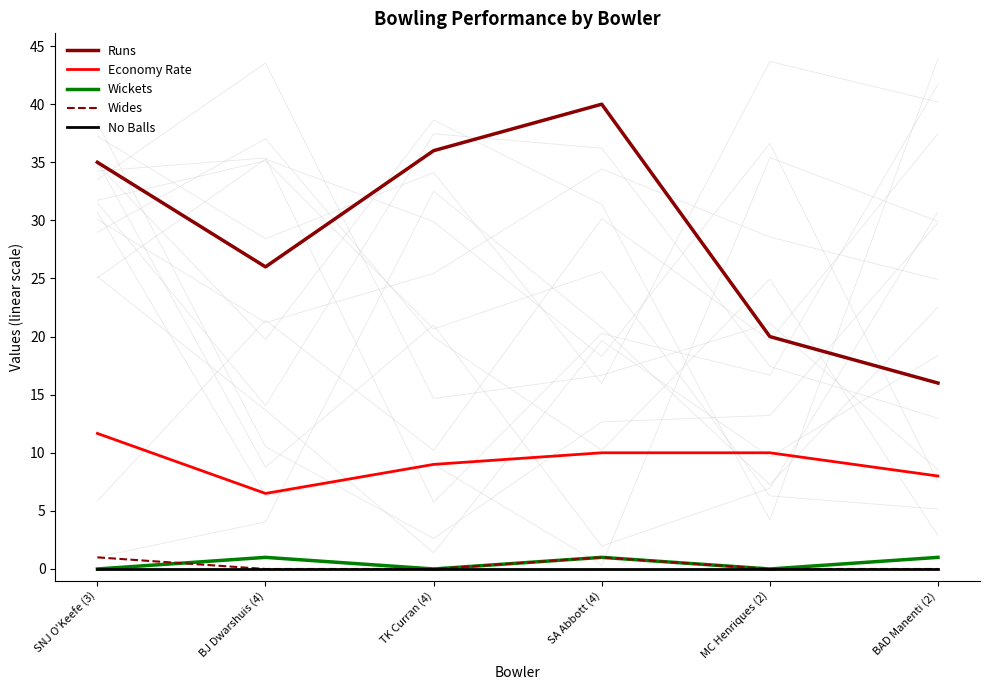

At how many categories does at least one series exceed 4?

6